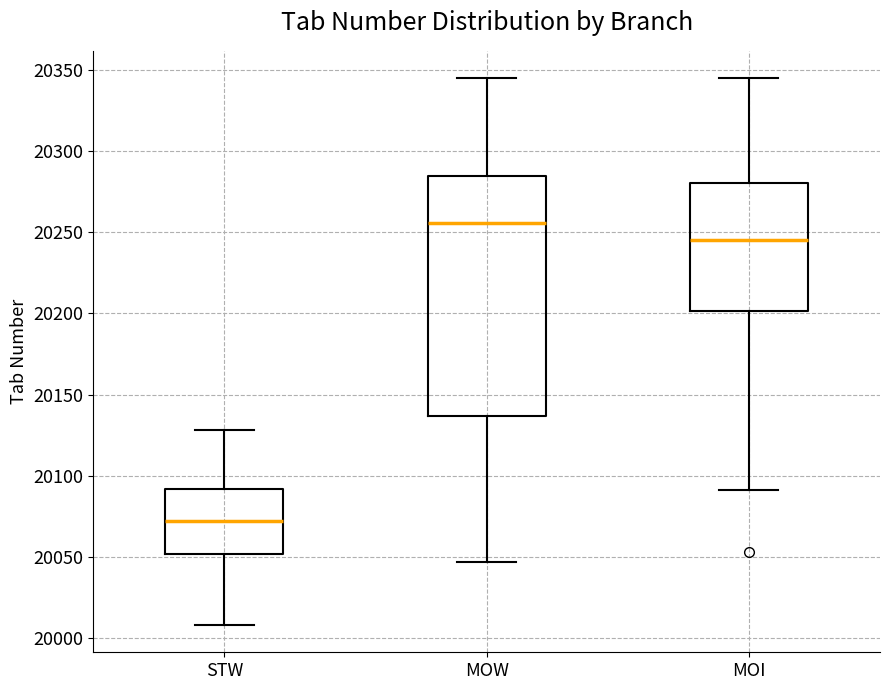

Where does the lower whisker of the box for STW end on the y-axis? The values are not printed on the chart, so give them approximately, as read against the axis.

20010